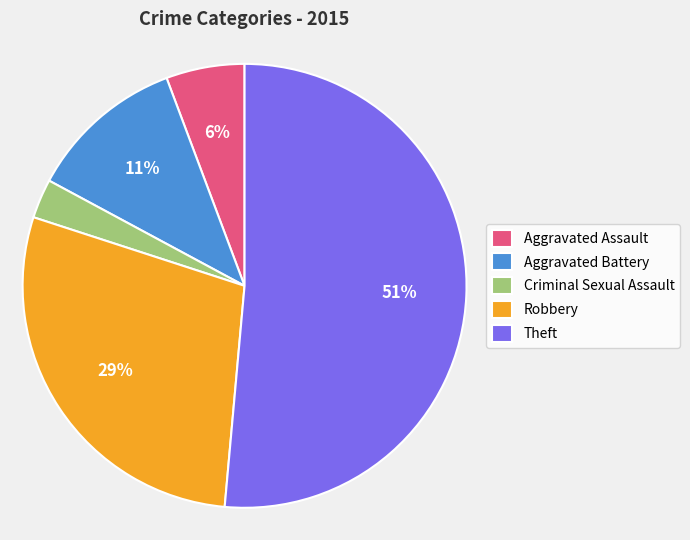

Which category has the smallest portion of the pie?

Criminal Sexual Assault